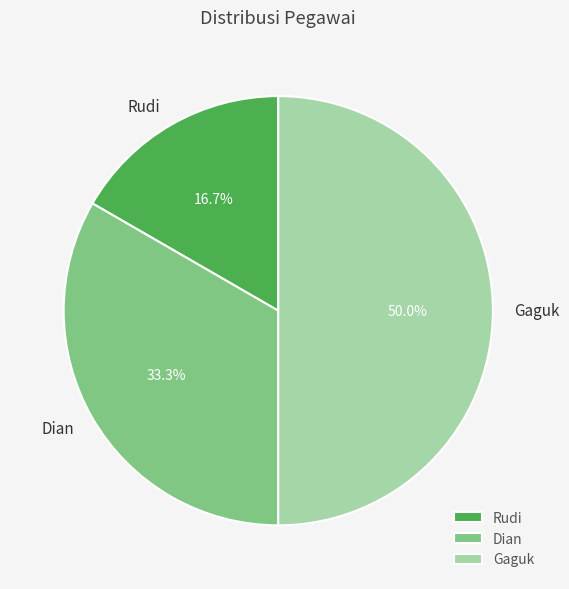

To the nearest percent, what is the combined percentage of Dian and Rudi?

50%